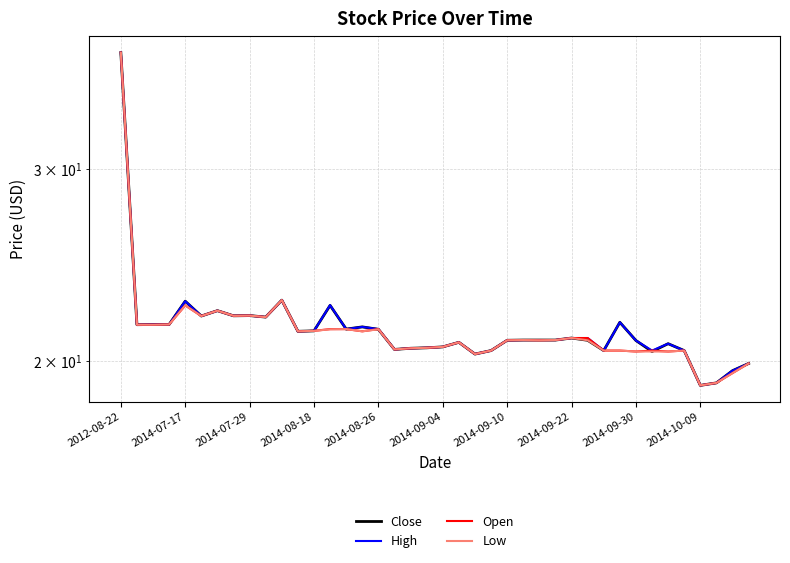

Where is Open nearest to the value 28?

10